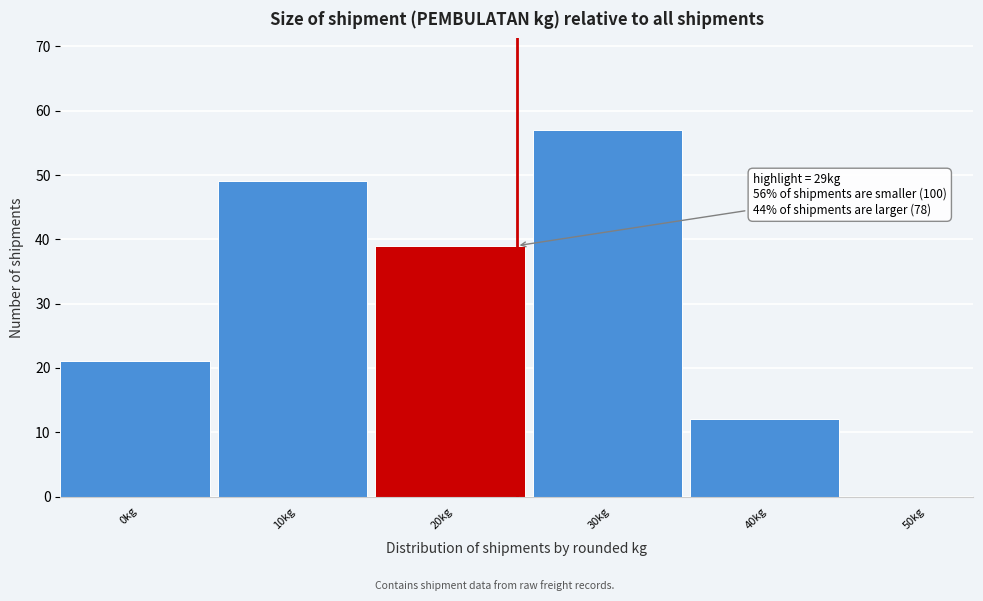

Reading left to right, transcribe all the data shown in this chart.

0kg=21	10kg=49	20kg=39	30kg=57	40kg=12	50kg=0